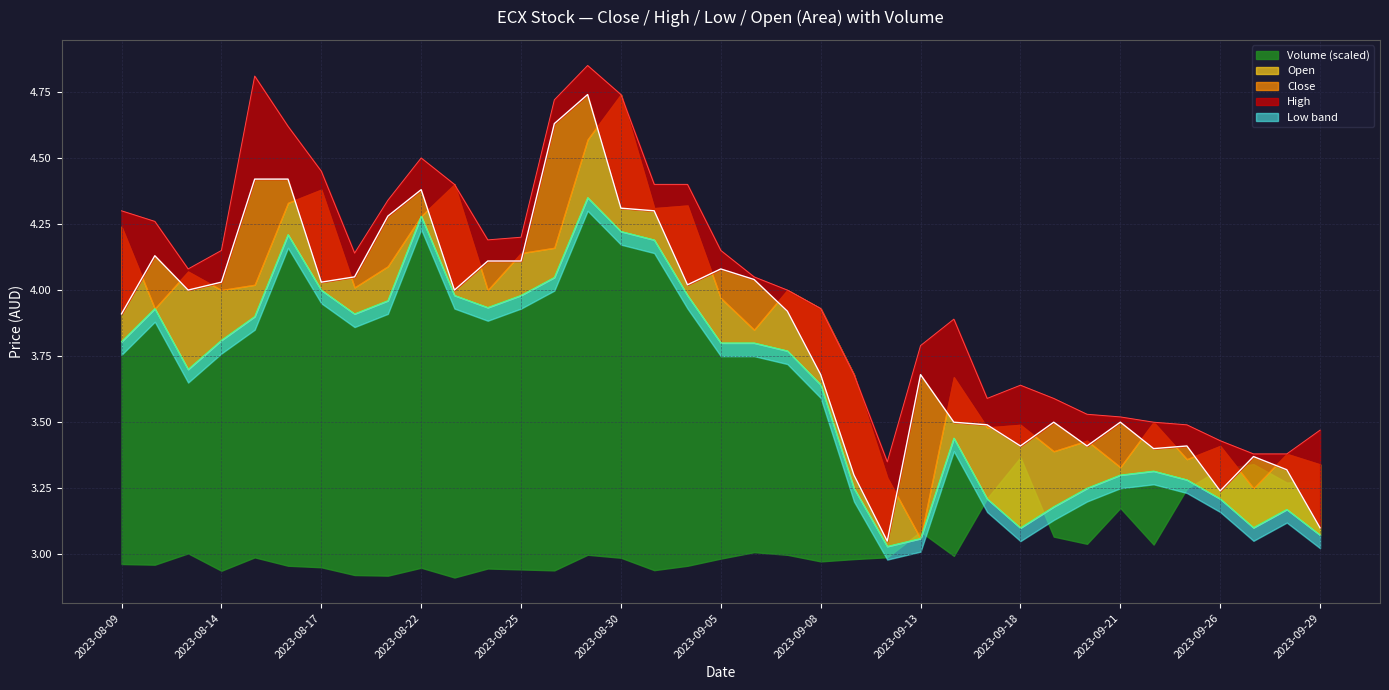

What is the minimum value for Low?

3.0